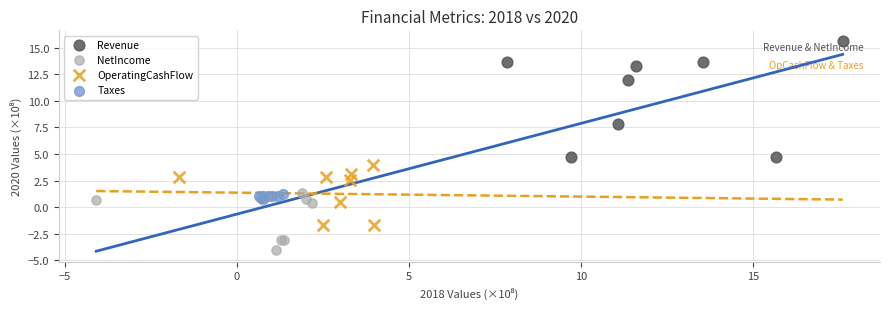

Which series has the largest Y range (max minus min)?

Revenue